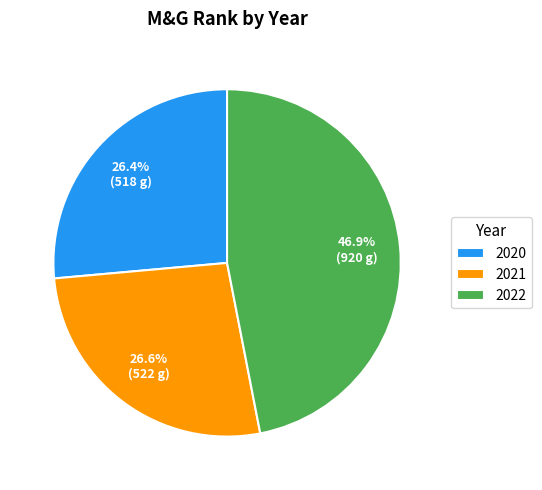

Does 2022 represent more than half of the total?

No